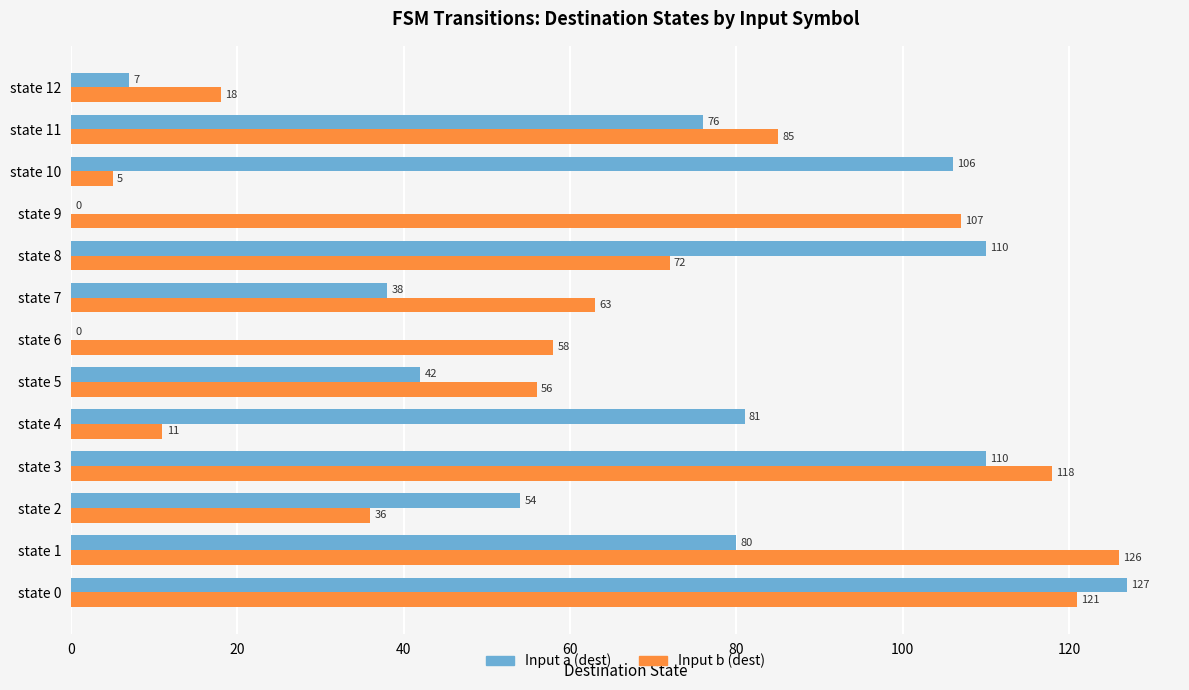

How many data points does each series have?

13